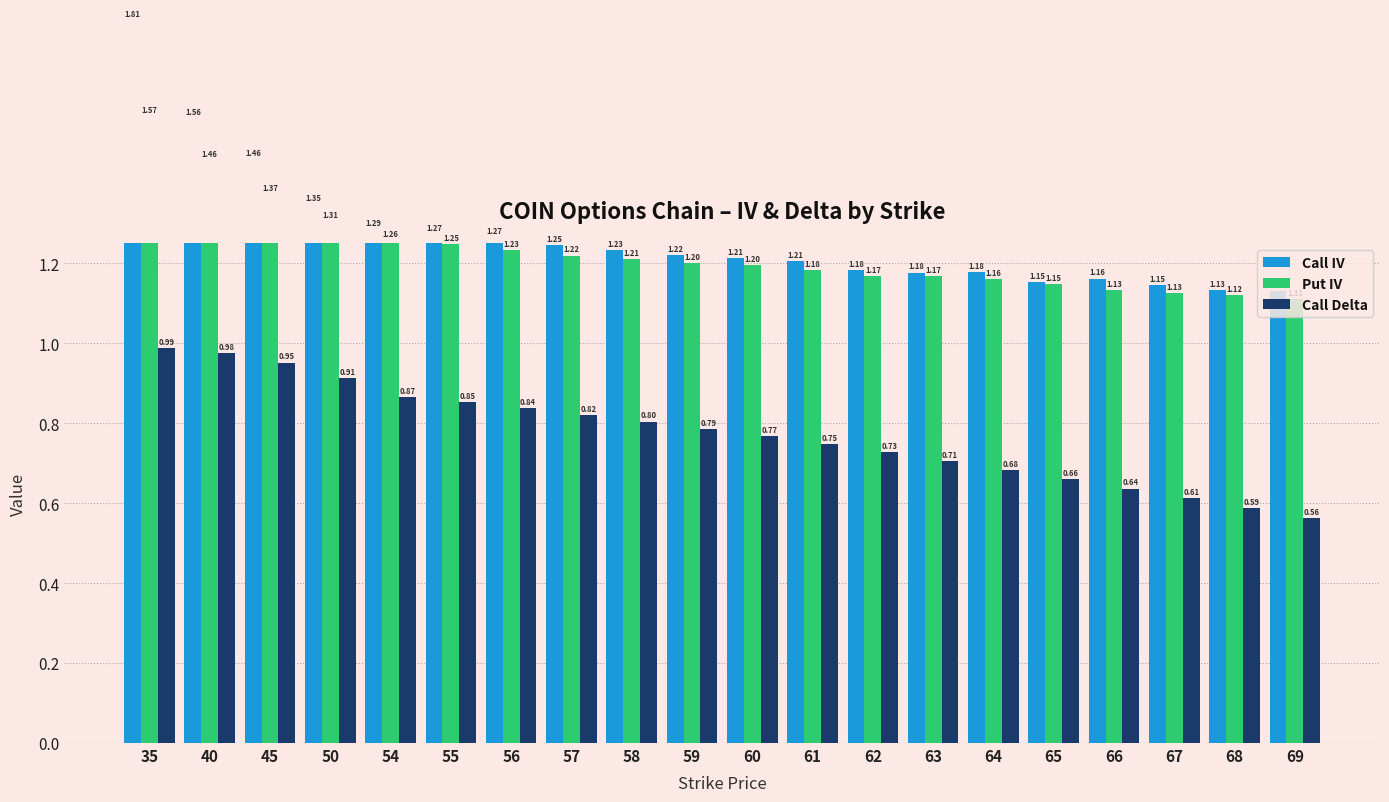

At which category does the chart reach its minimum across all series?

69